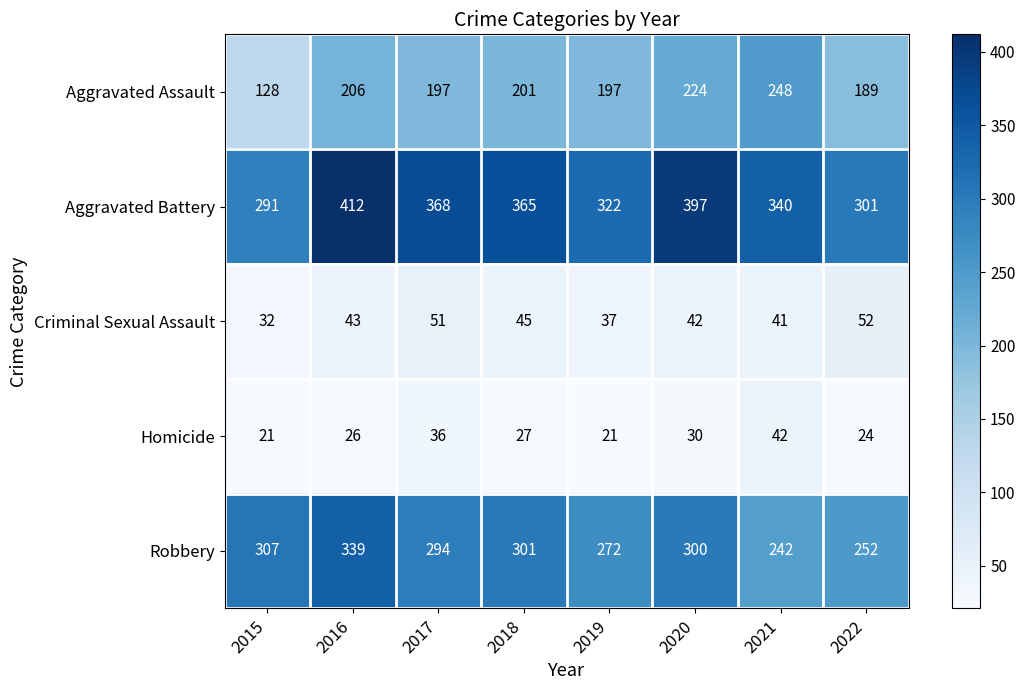

True or false: Criminal Sexual Assault has a value of 46 at 2015.

False